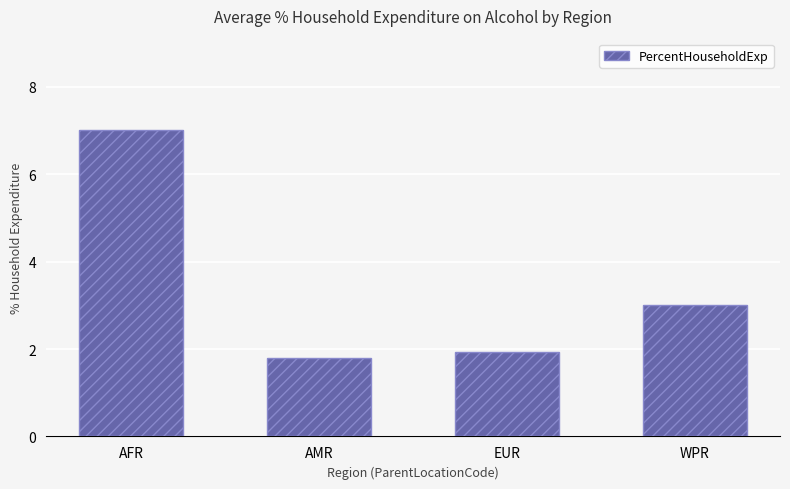

How many bars are there in total?

4